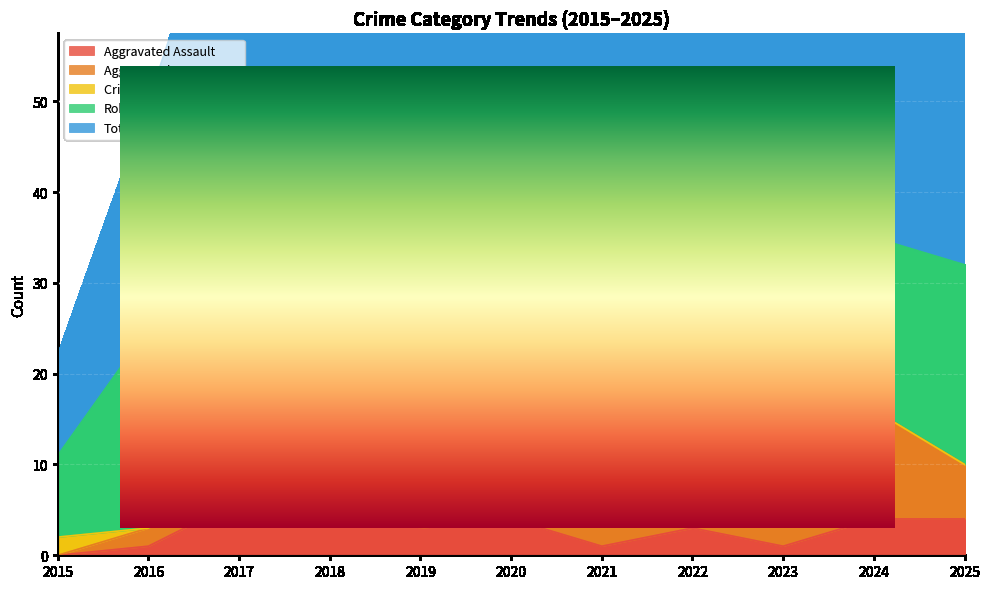

The Robbery series shows 15 at 2017. True or false?

False